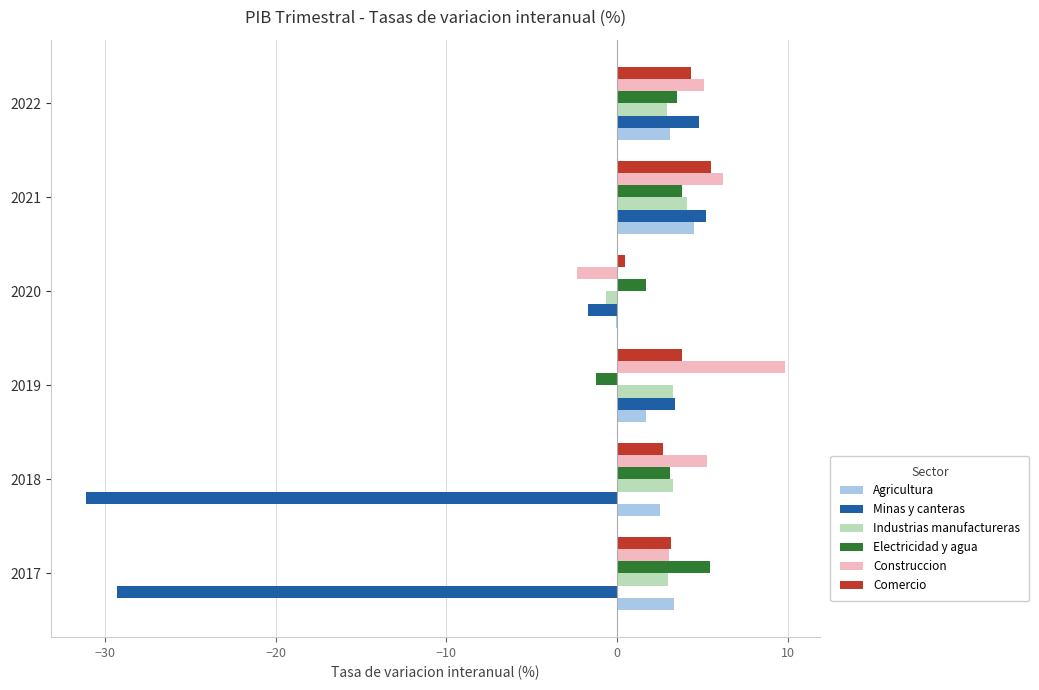

What is the sum of all Industrias manufactureras values?

15.9